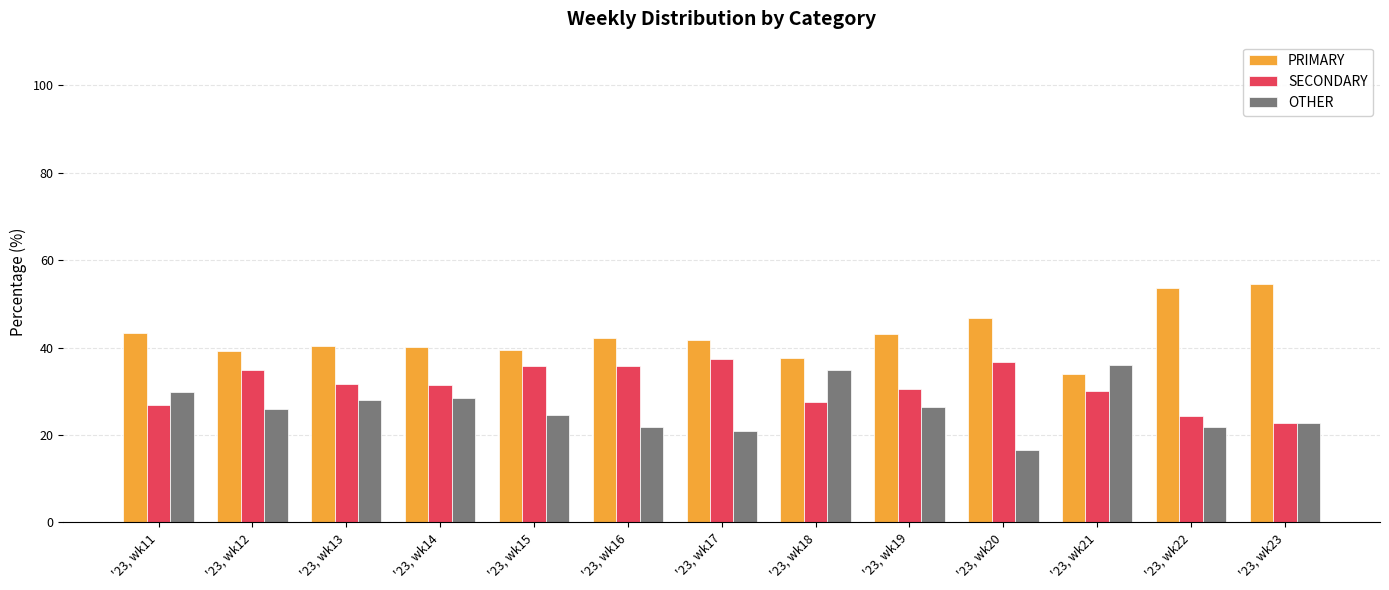

What is the difference between the highest and lowest values at '23, wk17?

20.9